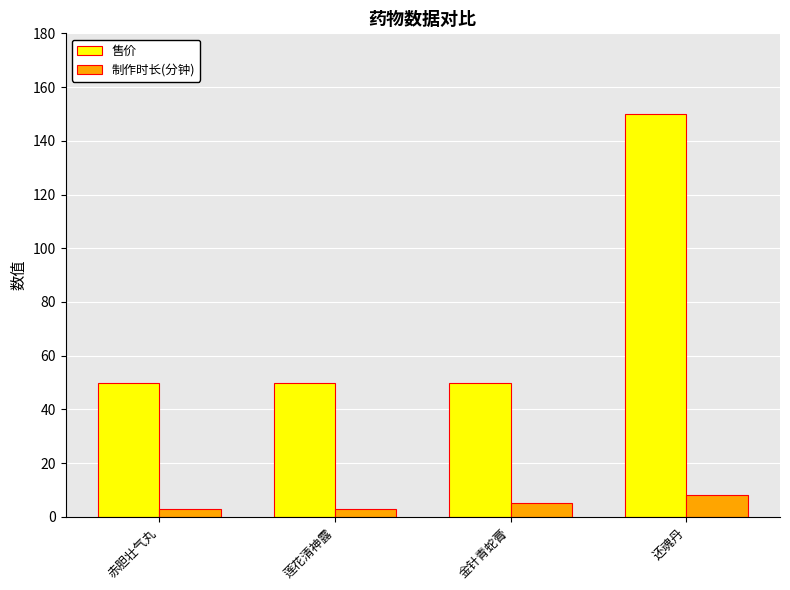

List the series in order of their peak value, lowest first.

制作时长(分钟), 售价